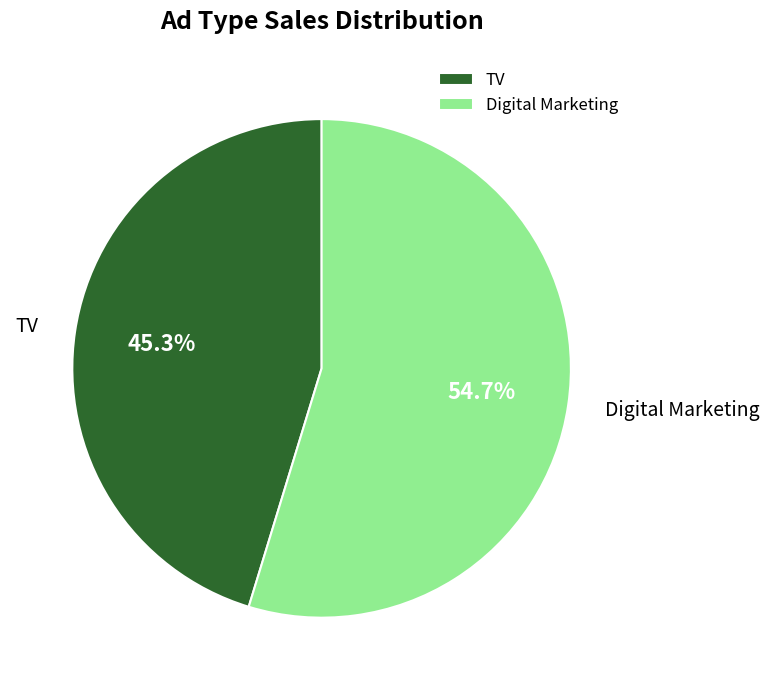

The Digital Marketing slice represents 66% of the pie. True or false?

False